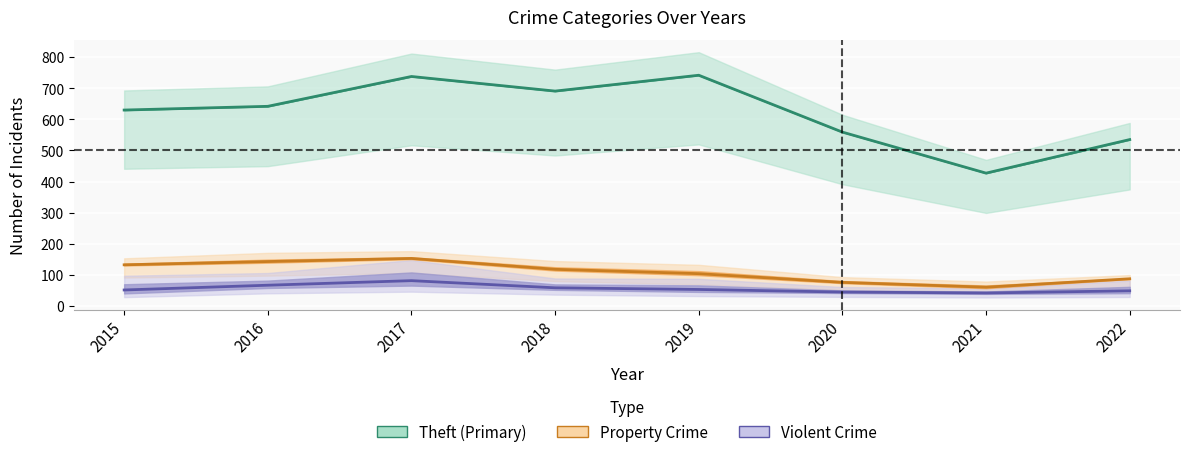

At which category does the chart reach its peak across all series?

2019